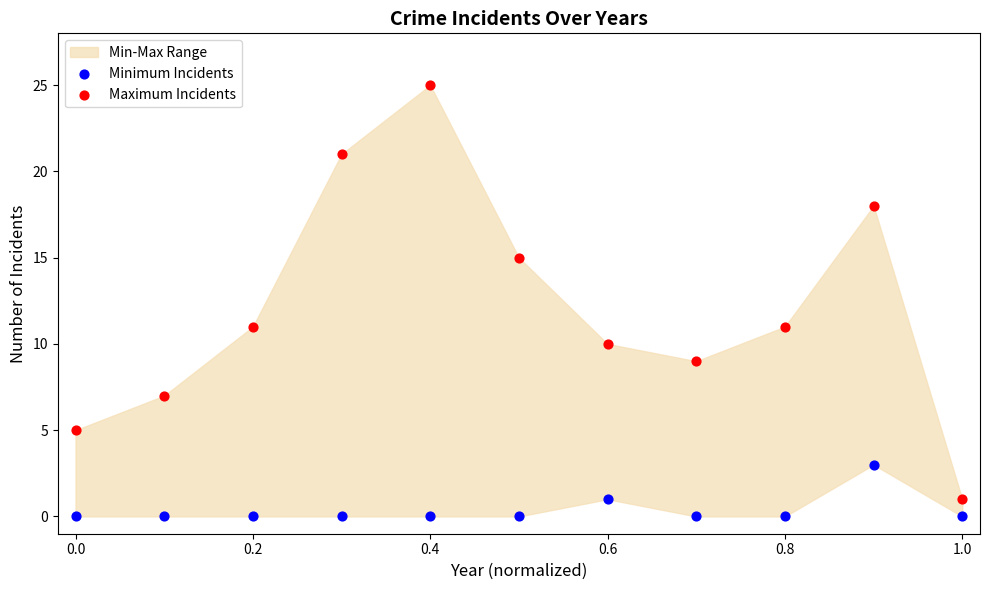

Which series has the widest spread of Y values?

Maximum Incidents